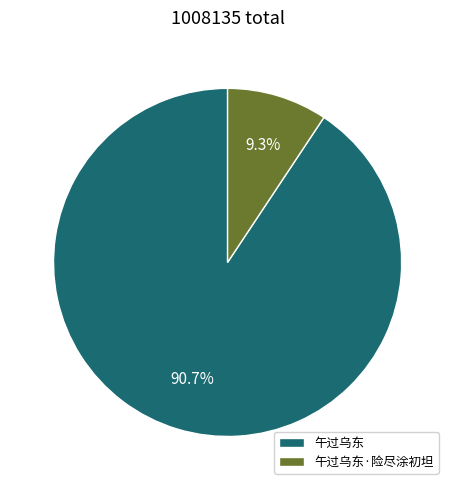

To the nearest percent, what portion does 午过乌东 represent?

91%